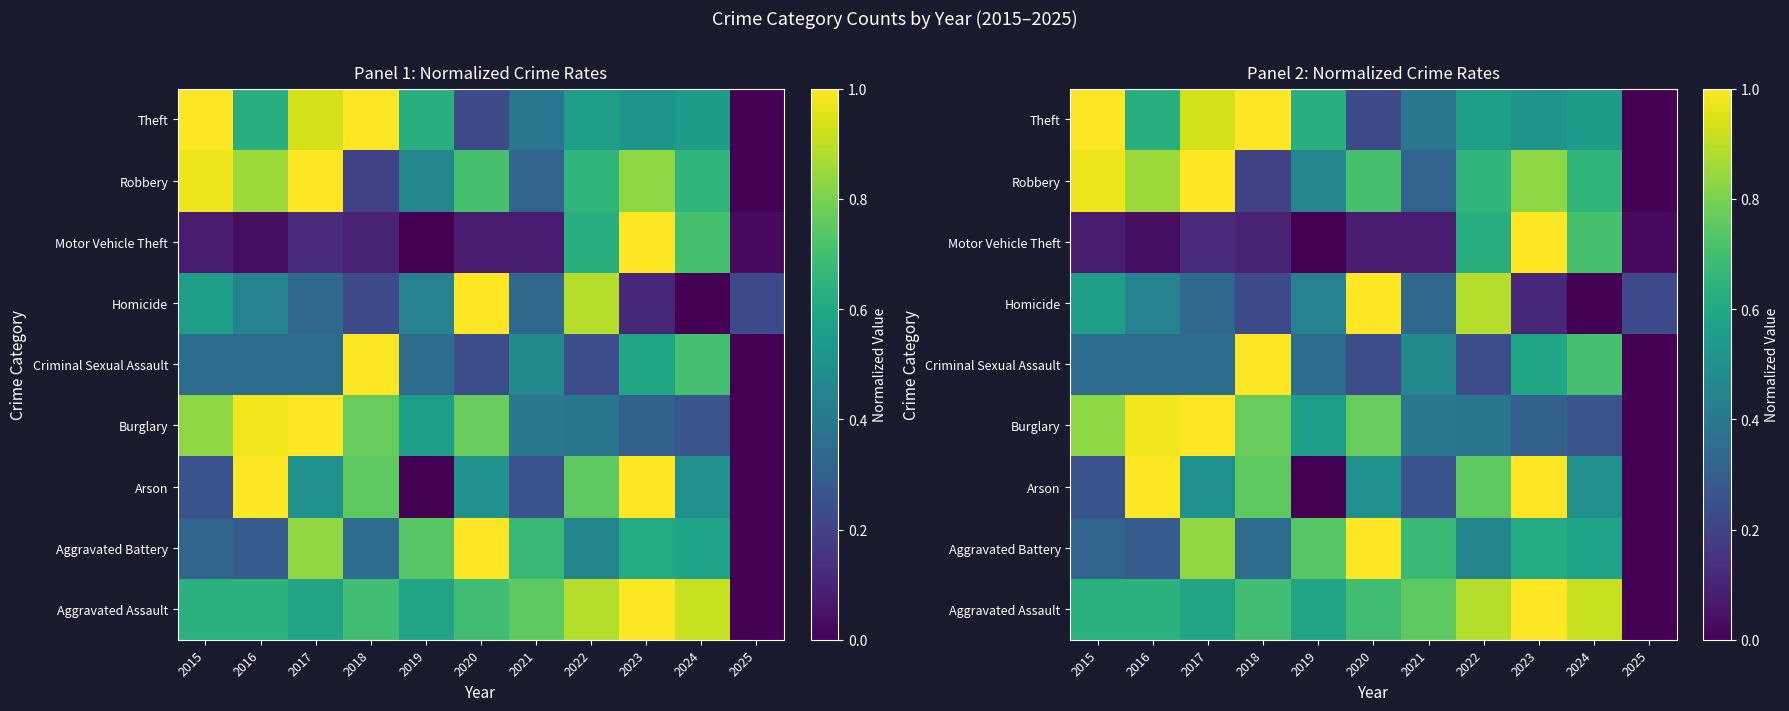

How many positive values does the Criminal Sexual Assault series have?

10